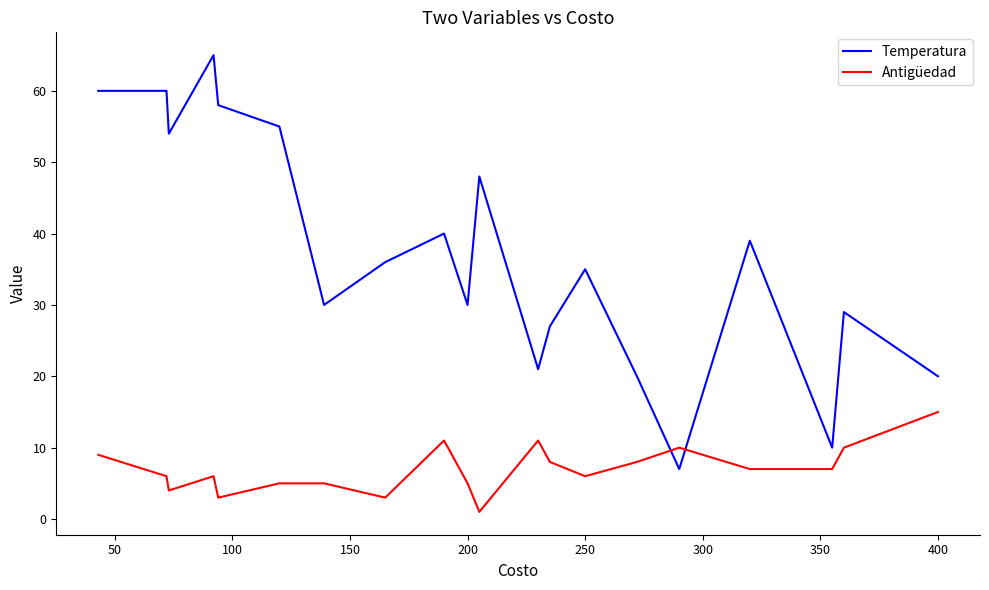

Rank the series by their maximum value, from lowest to highest.

Antigüedad, Temperatura